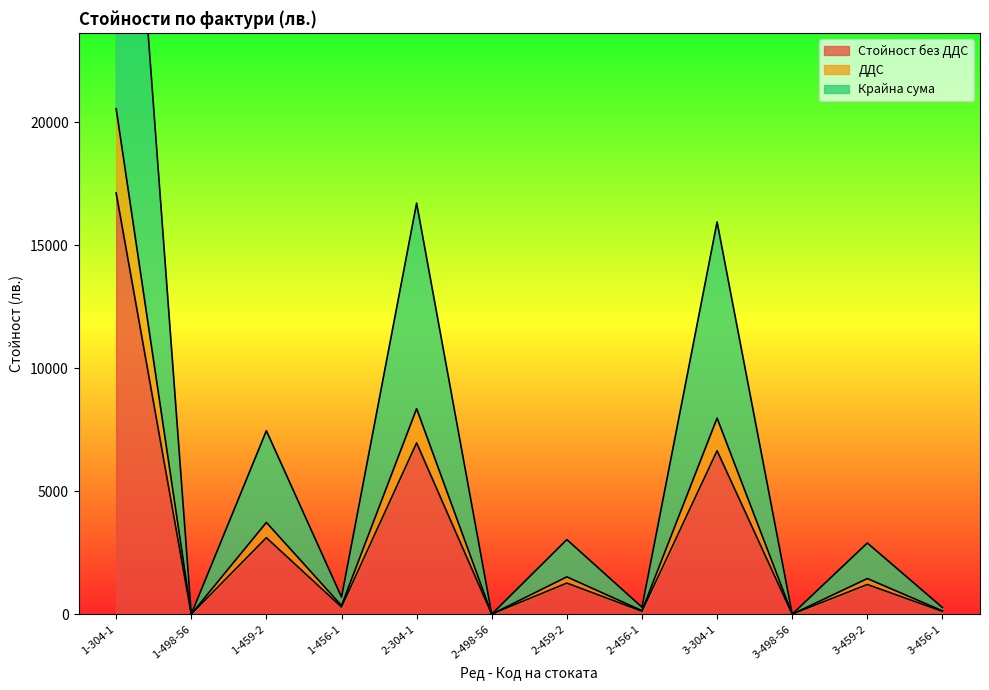

True or false: Стойност без ДДС has a value of 3107.7 at 1-459-2.

True